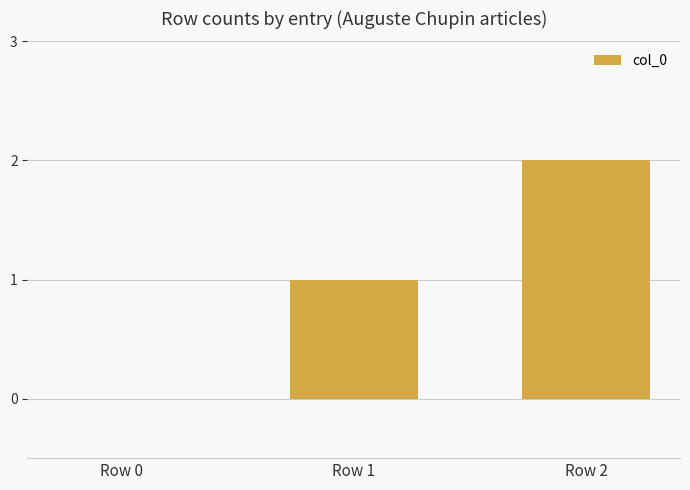

Is it true that the value at Row 1 is 2?

False